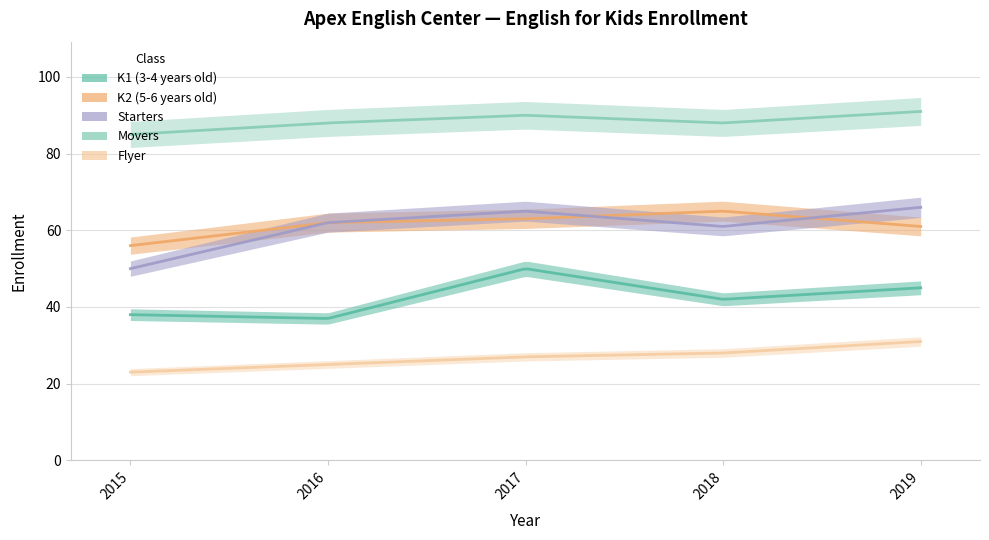

Reading left to right, what are all the values shown in this chart?

K1 (3-4 years old): 38	37	50	42	45
K2 (5-6 years old): 56	62	63	65	61
Starters: 50	62	65	61	66
Movers: 85	88	90	88	91
Flyer: 23	25	27	28	31